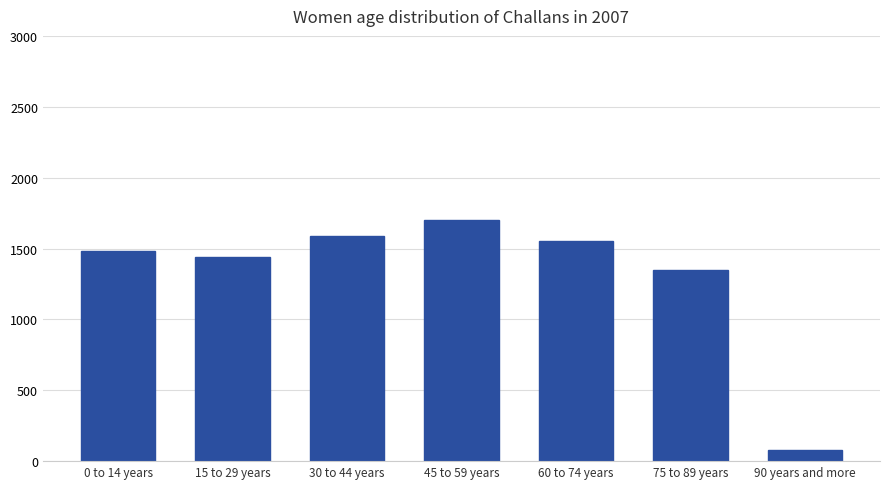

What is the sum of the values at 45 to 59 years and 60 to 74 years?

3250